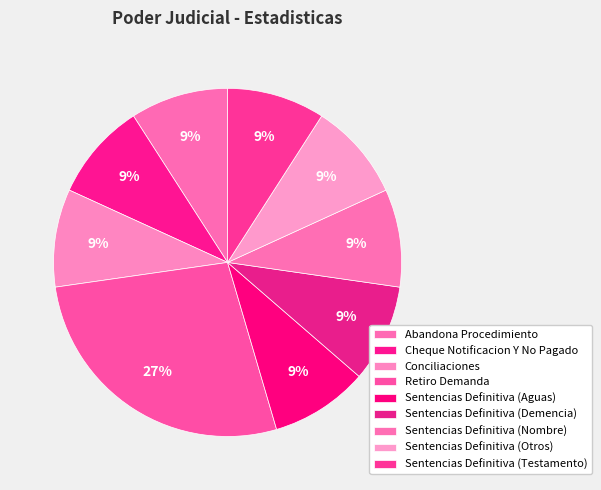

To the nearest percent, what is the difference between the largest and smallest slice percentages?

18%